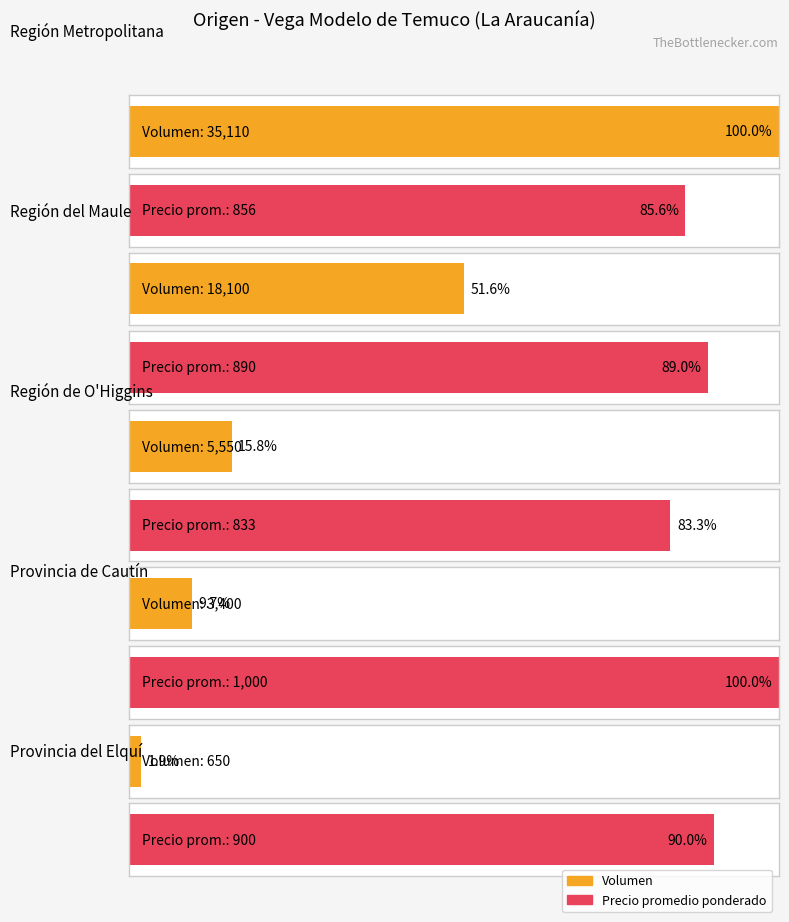

Which series has the widest spread of values?

Volumen